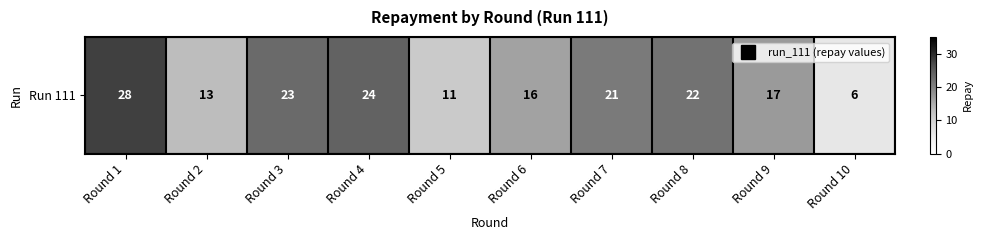

How many categories are shown in the chart?

10